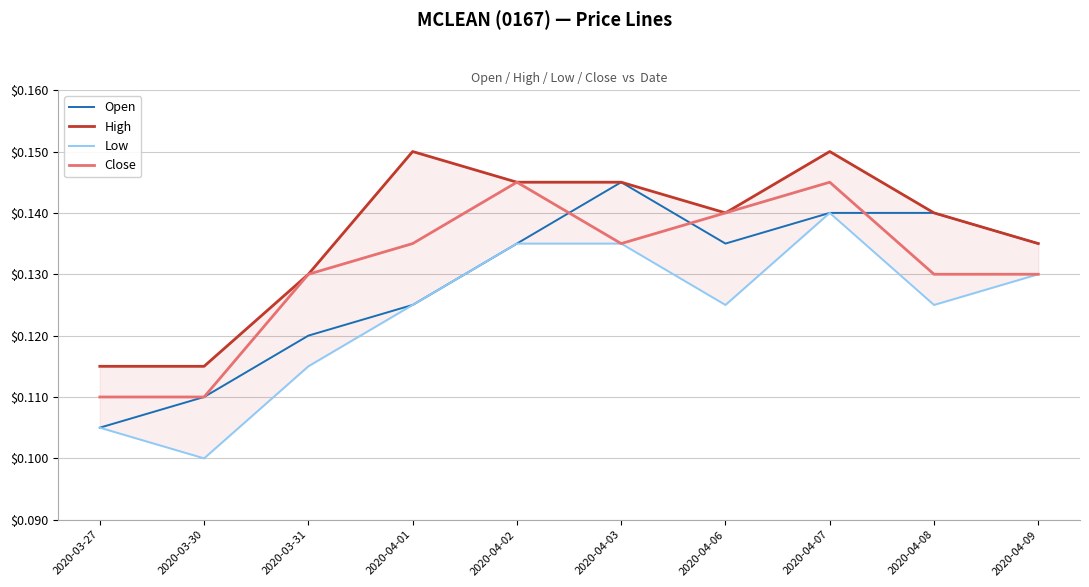

True or false: High and Open cross at least once.

False